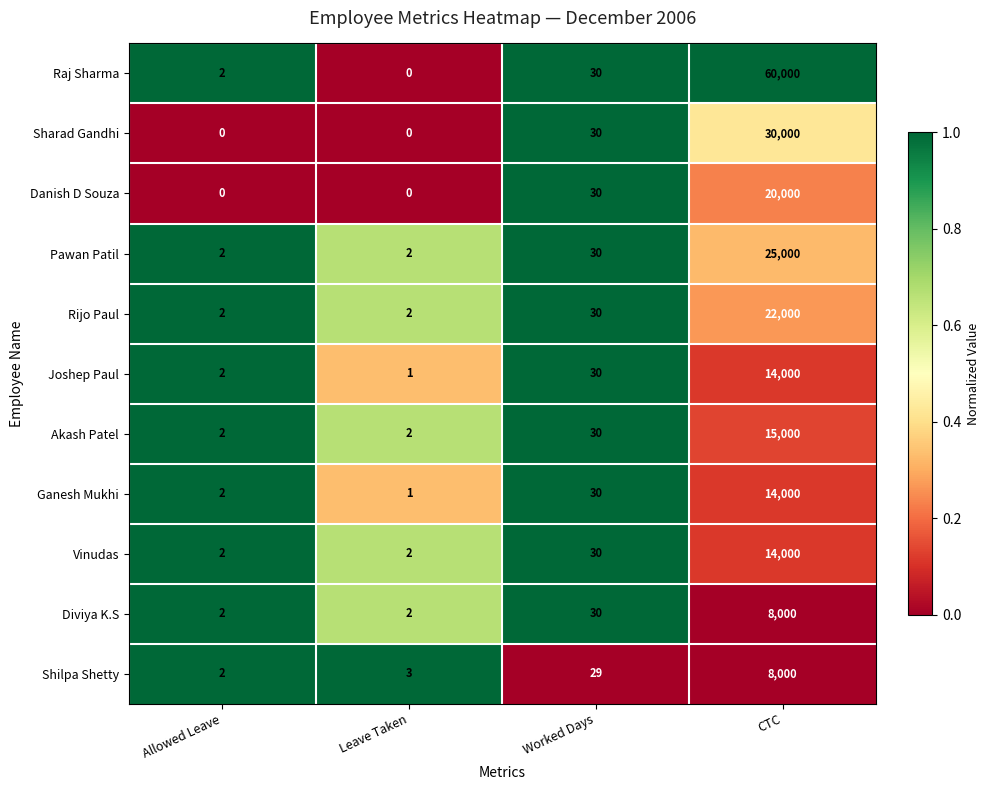

True or false: Vinudas has a value of 3 at Leave Taken.

False